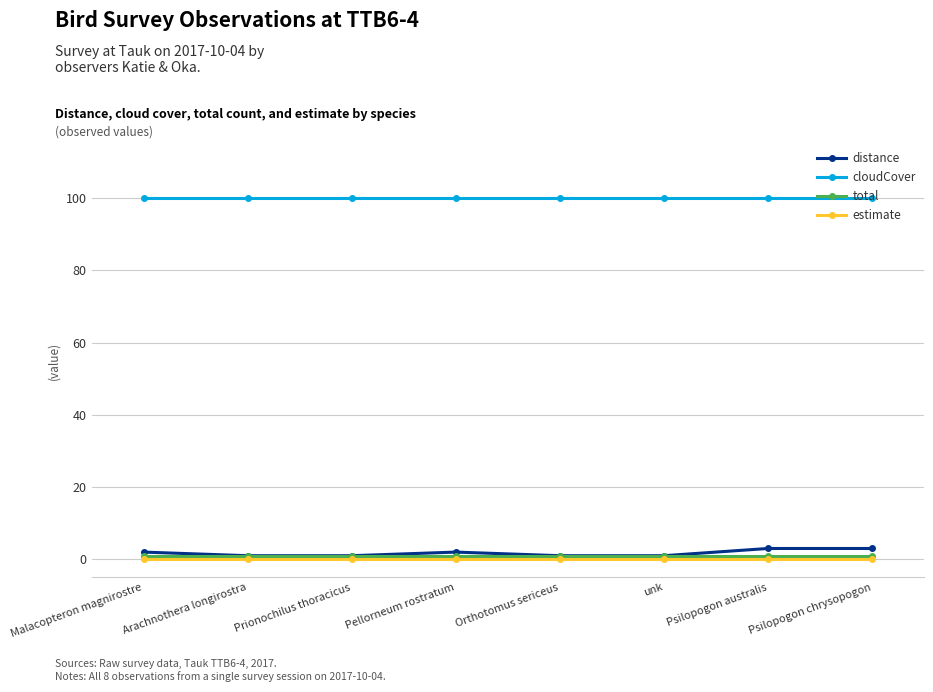

What is the value of the distance point at the 1st from the left?

2